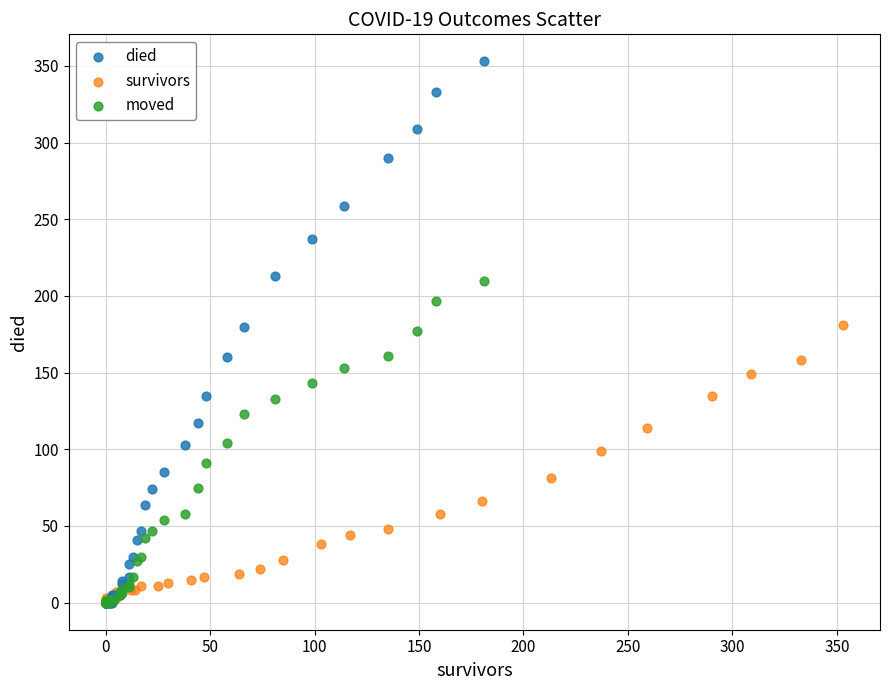

Which series has the widest spread of Y values?

died